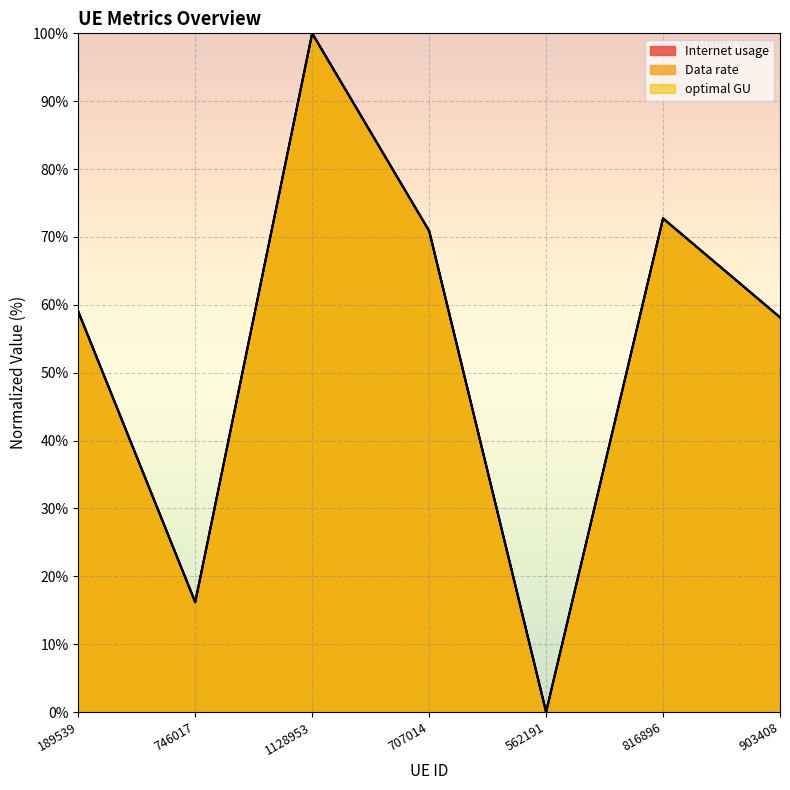

Between 903408 and 707014, which is larger?

707014